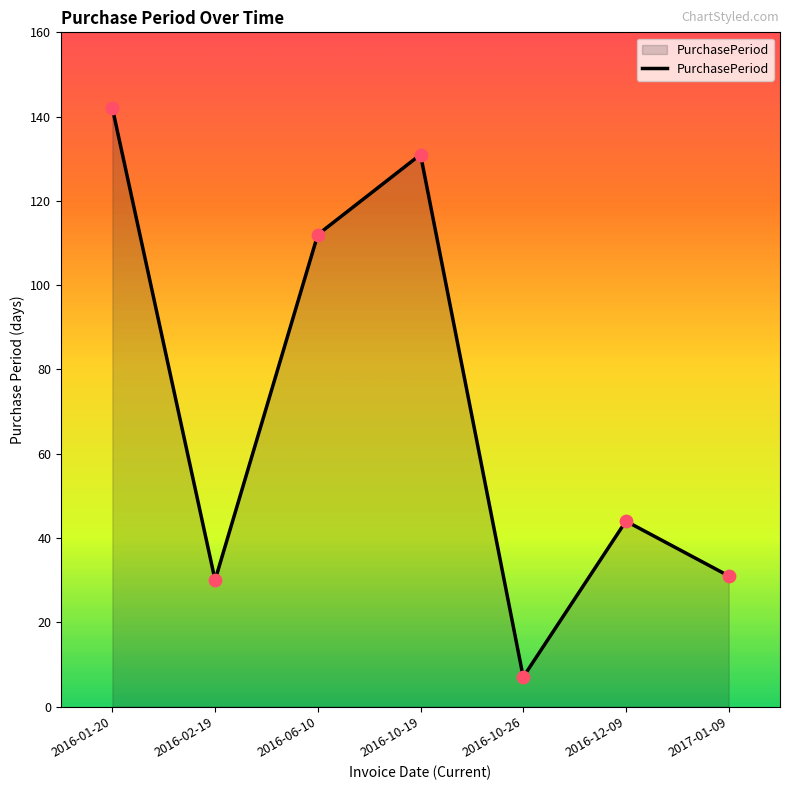

Which has a higher value, 2016-10-19 or 2017-01-09?

2016-10-19